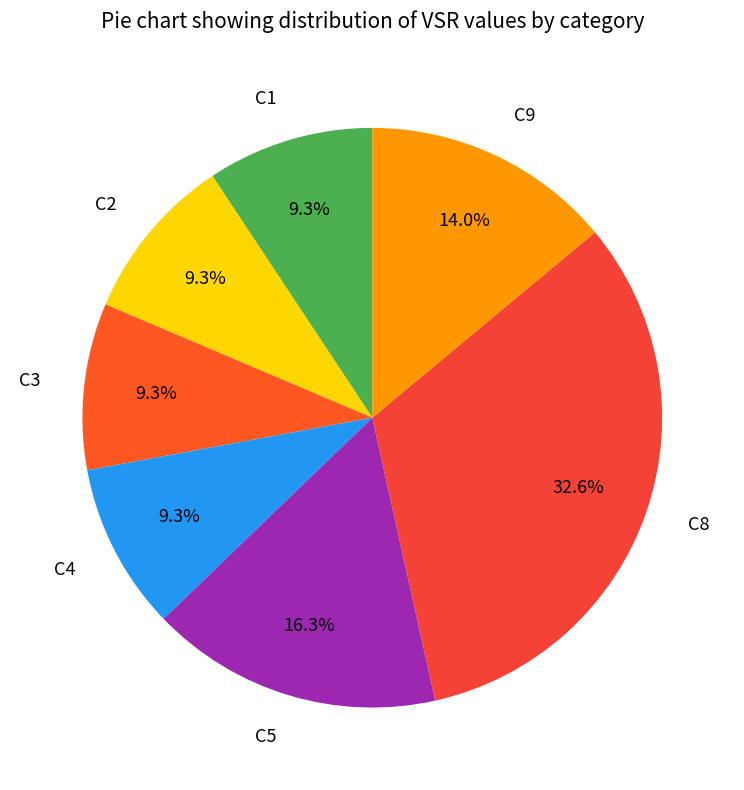

Is the sum of C8 and C9 greater than half?

No